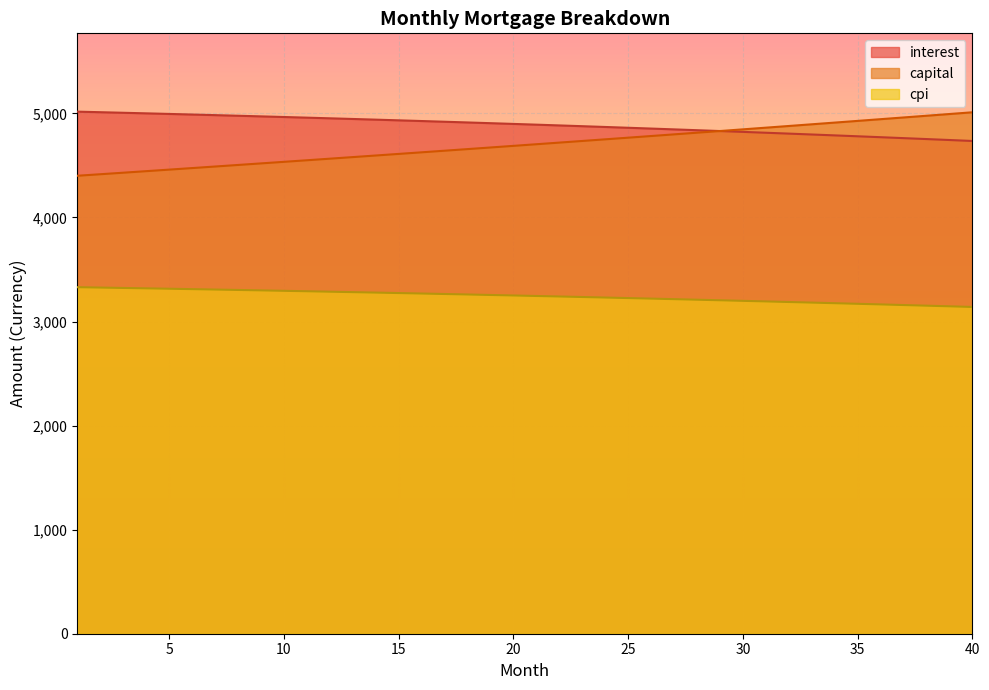

How many lines are shown in the chart?

3